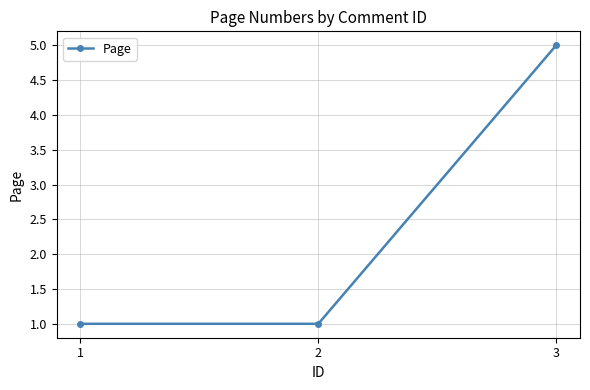

What is the difference between the maximum and minimum values?

4